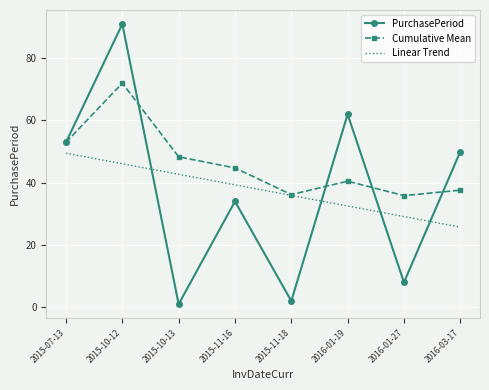

Read the Cumulative Mean value at 2016-03-17.

37.6